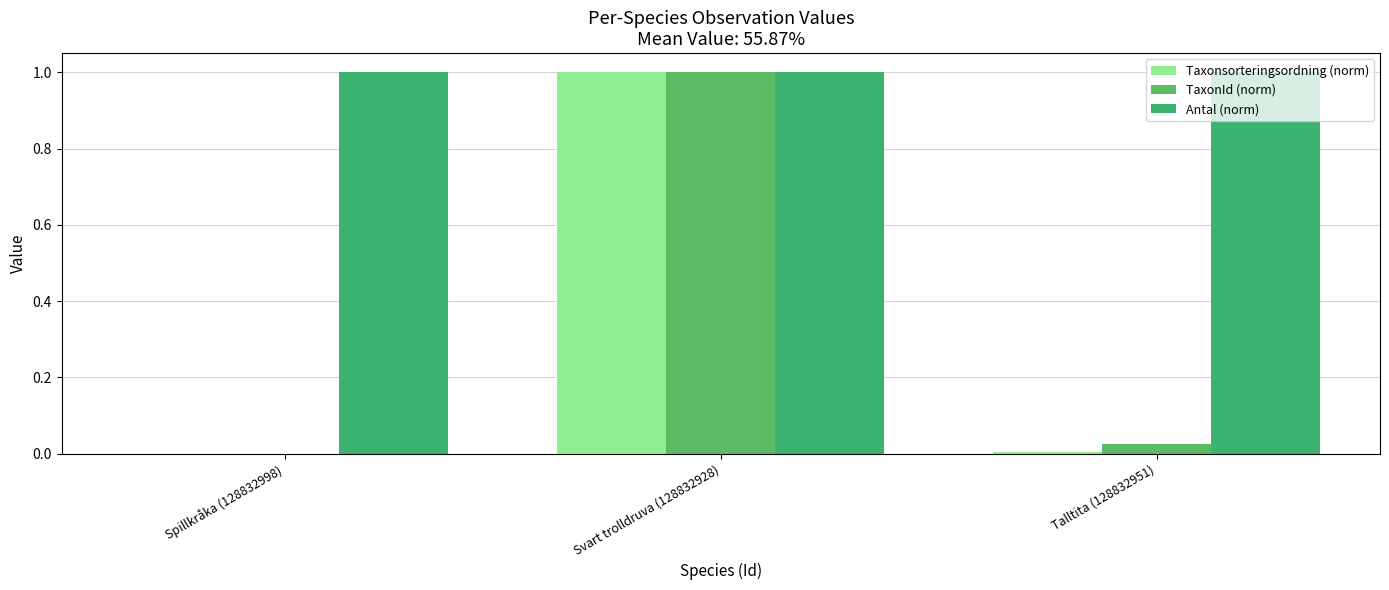

What are all the series names shown in the legend?

Taxonsorteringsordning (norm), TaxonId (norm), Antal (norm)